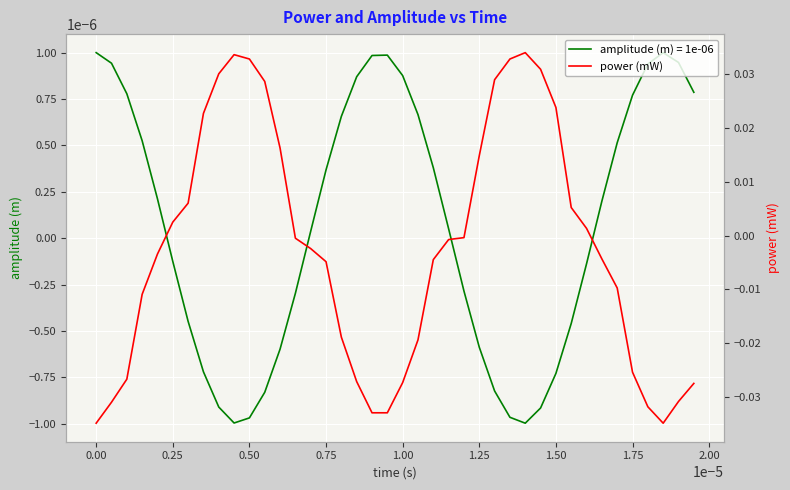

How many lines are shown in the chart?

1